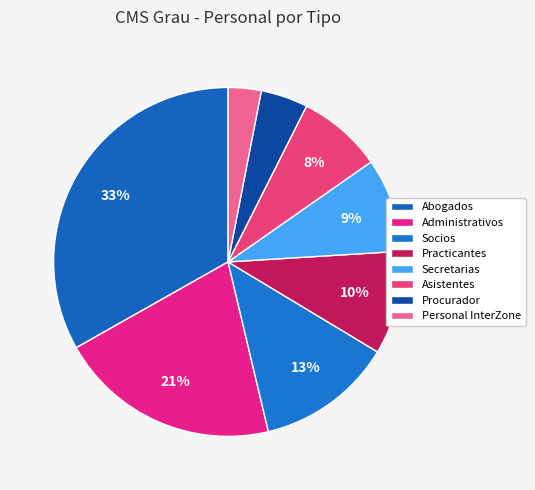

What is the ratio of the value at Abogados to the value at Procurador?

7.6